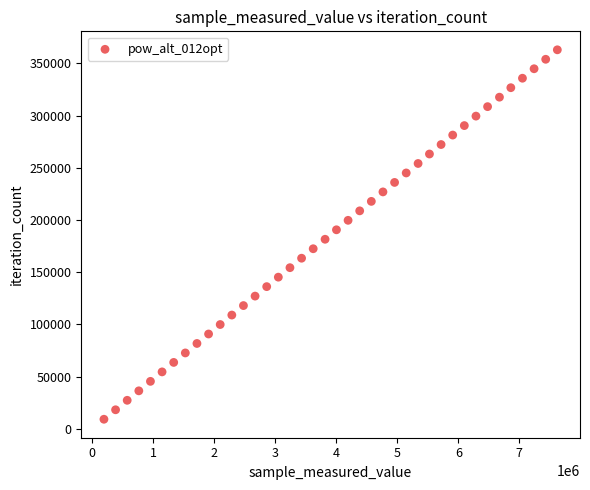

What is the range of Y values (max minus min)?

353886